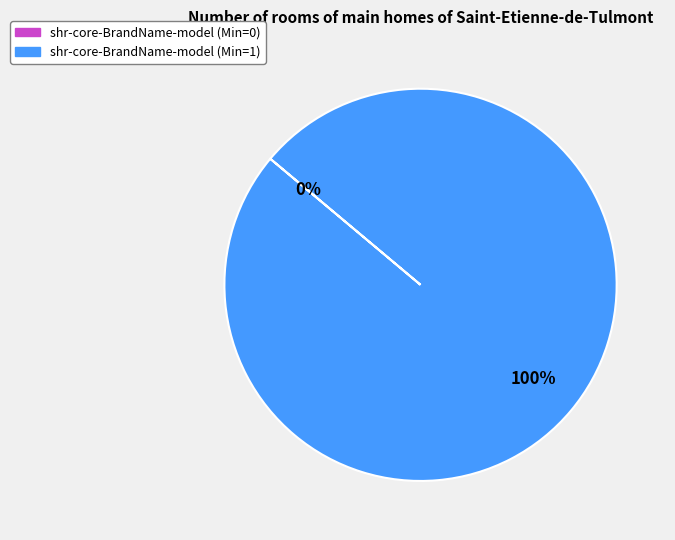

True or false: shr-core-BrandName-model accounts for 0% of the total.

True